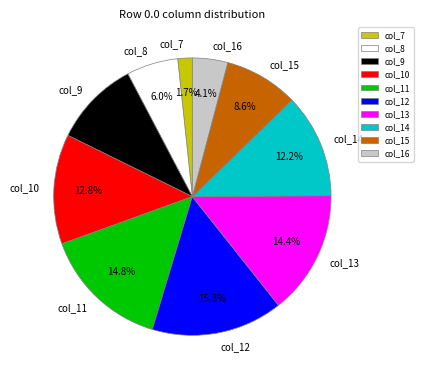

What is the smallest slice in the pie chart?

col_7